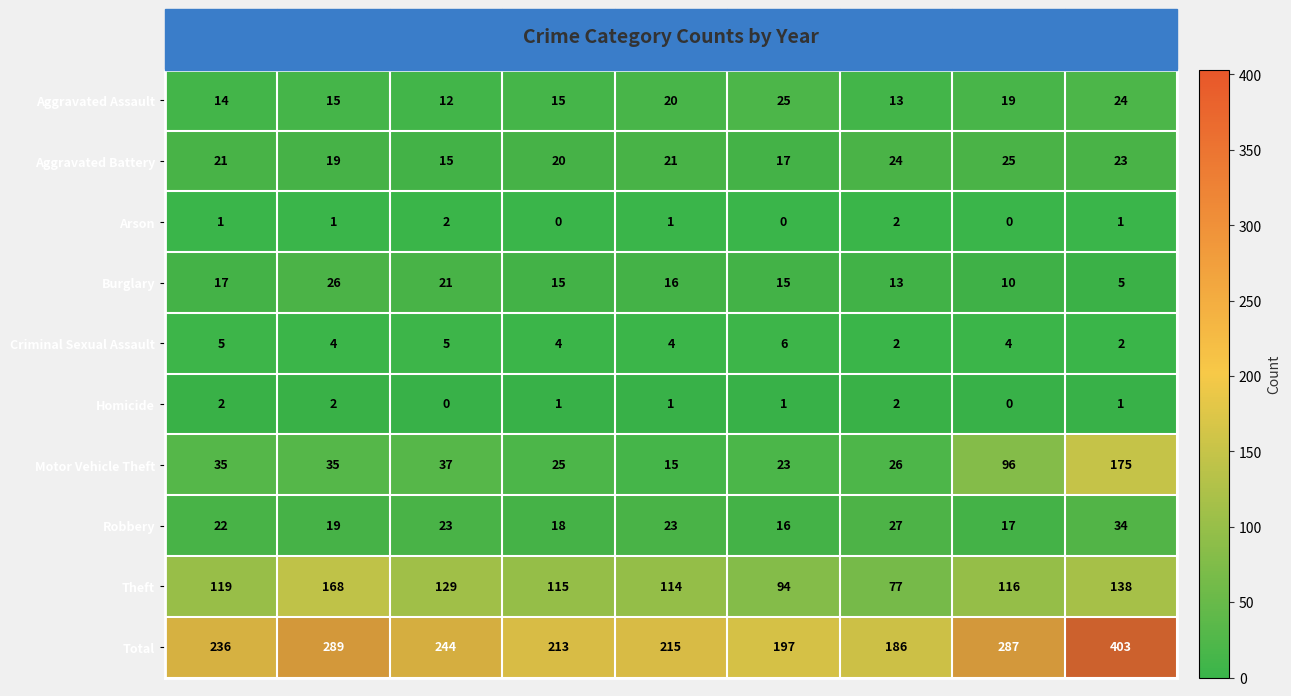

What is the highest value of the Theft series?

168